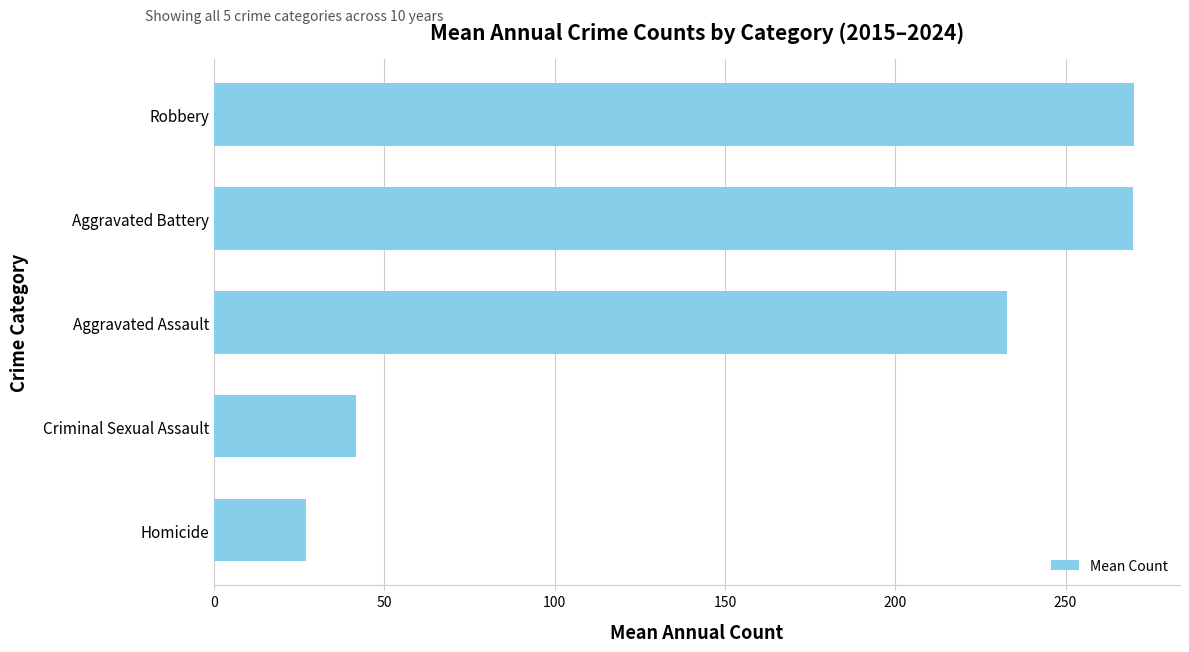

What is the approximate value at Aggravated Battery?

269.8